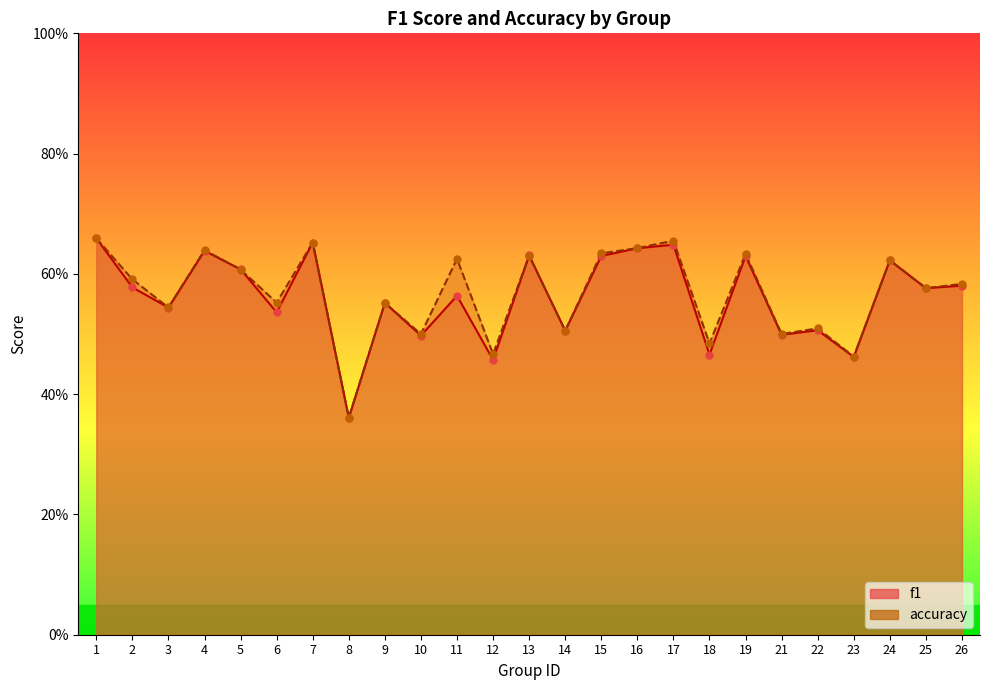

Which series has the largest total across all categories?

accuracy